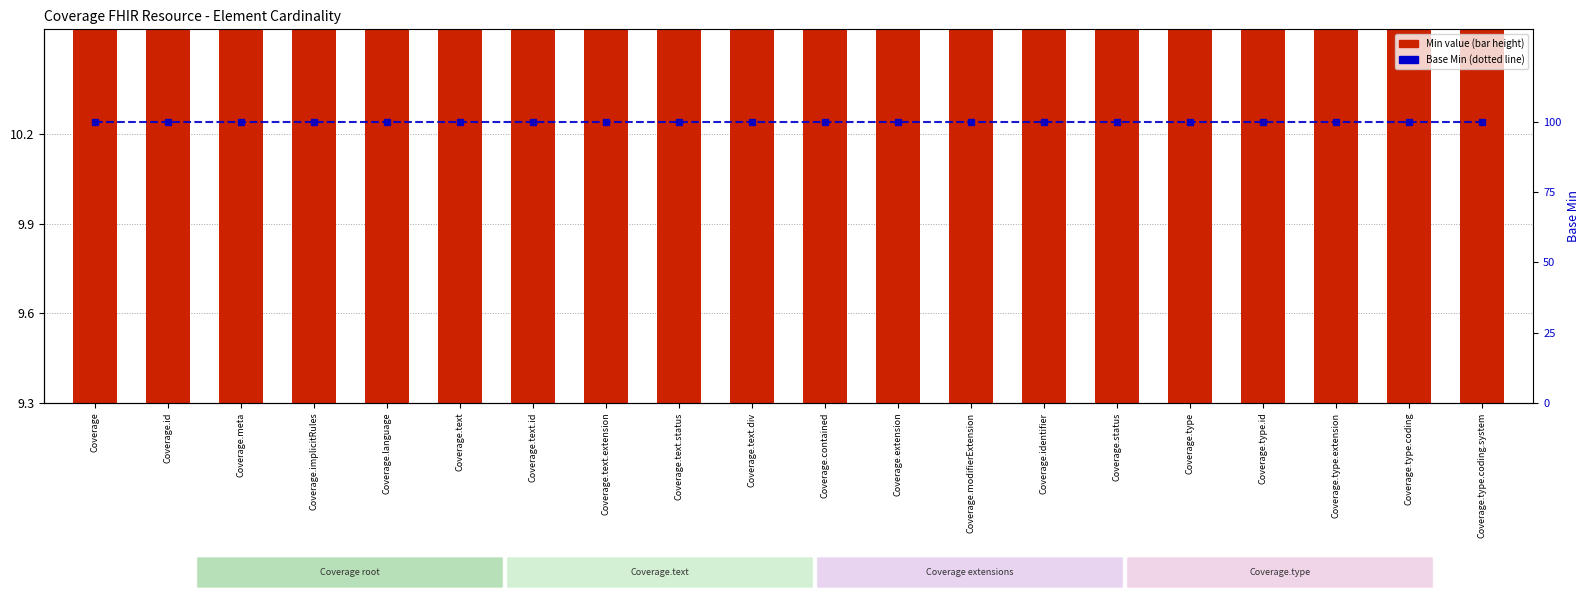

What is the spread (max minus min) of values at Coverage.status?

90.5